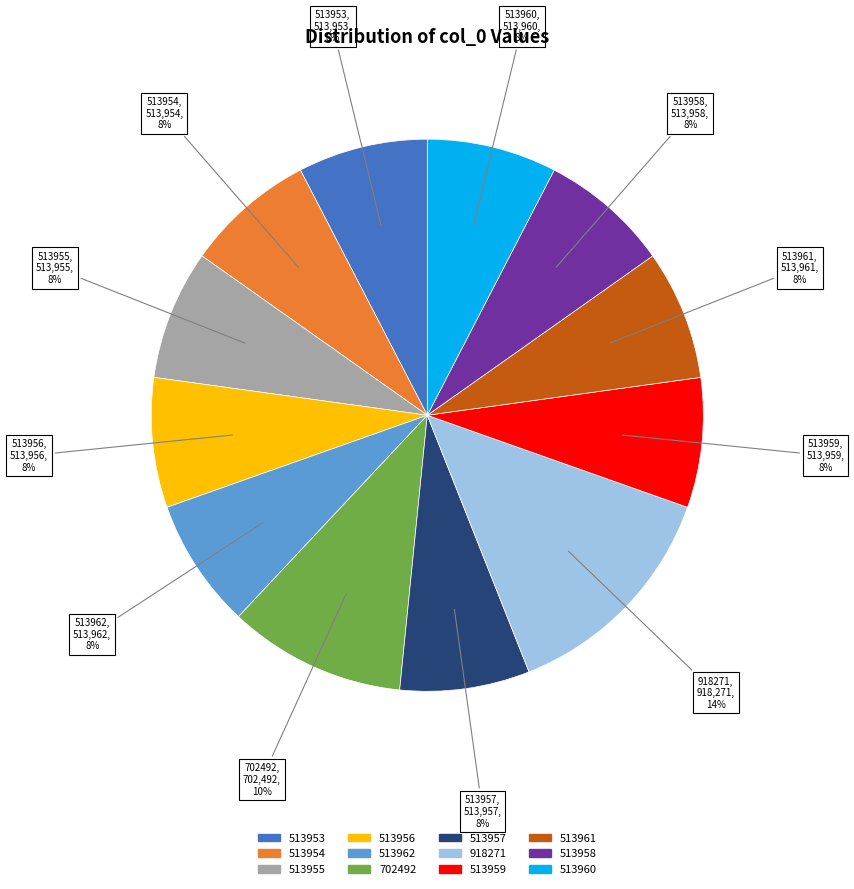

Which slice is the largest?

918271